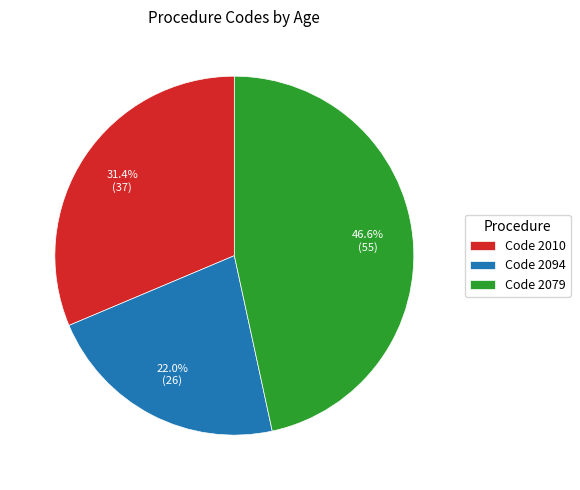

What is the ratio of the value at Code 2079 to the value at Code 2010?

1.5